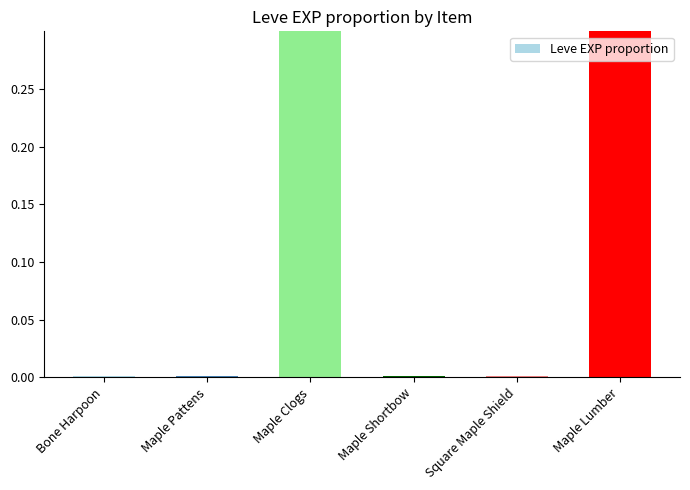

What is the average value?

0.2